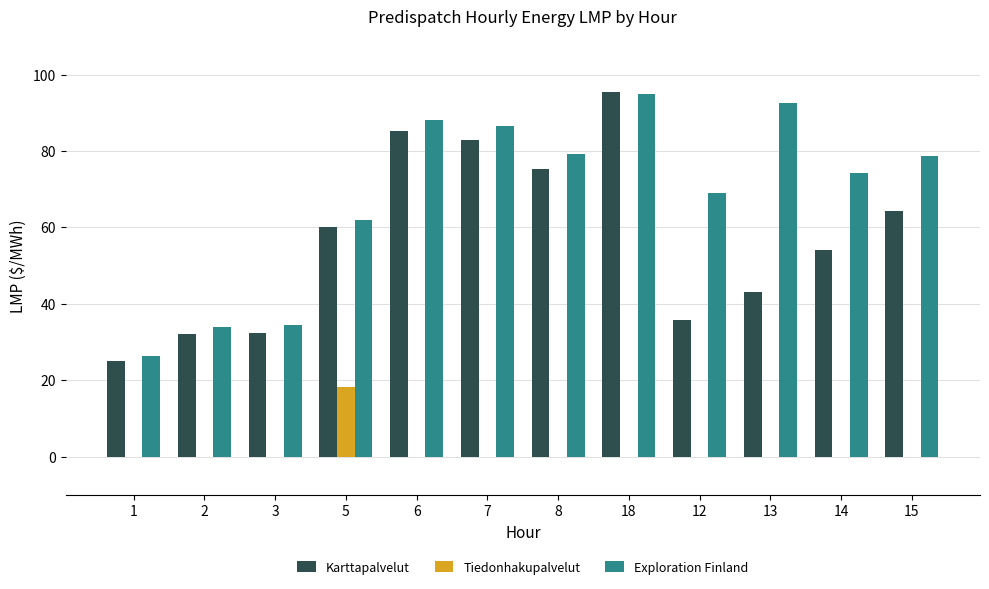

What is the average value of the Tiedonhakupalvelut series?

1.5